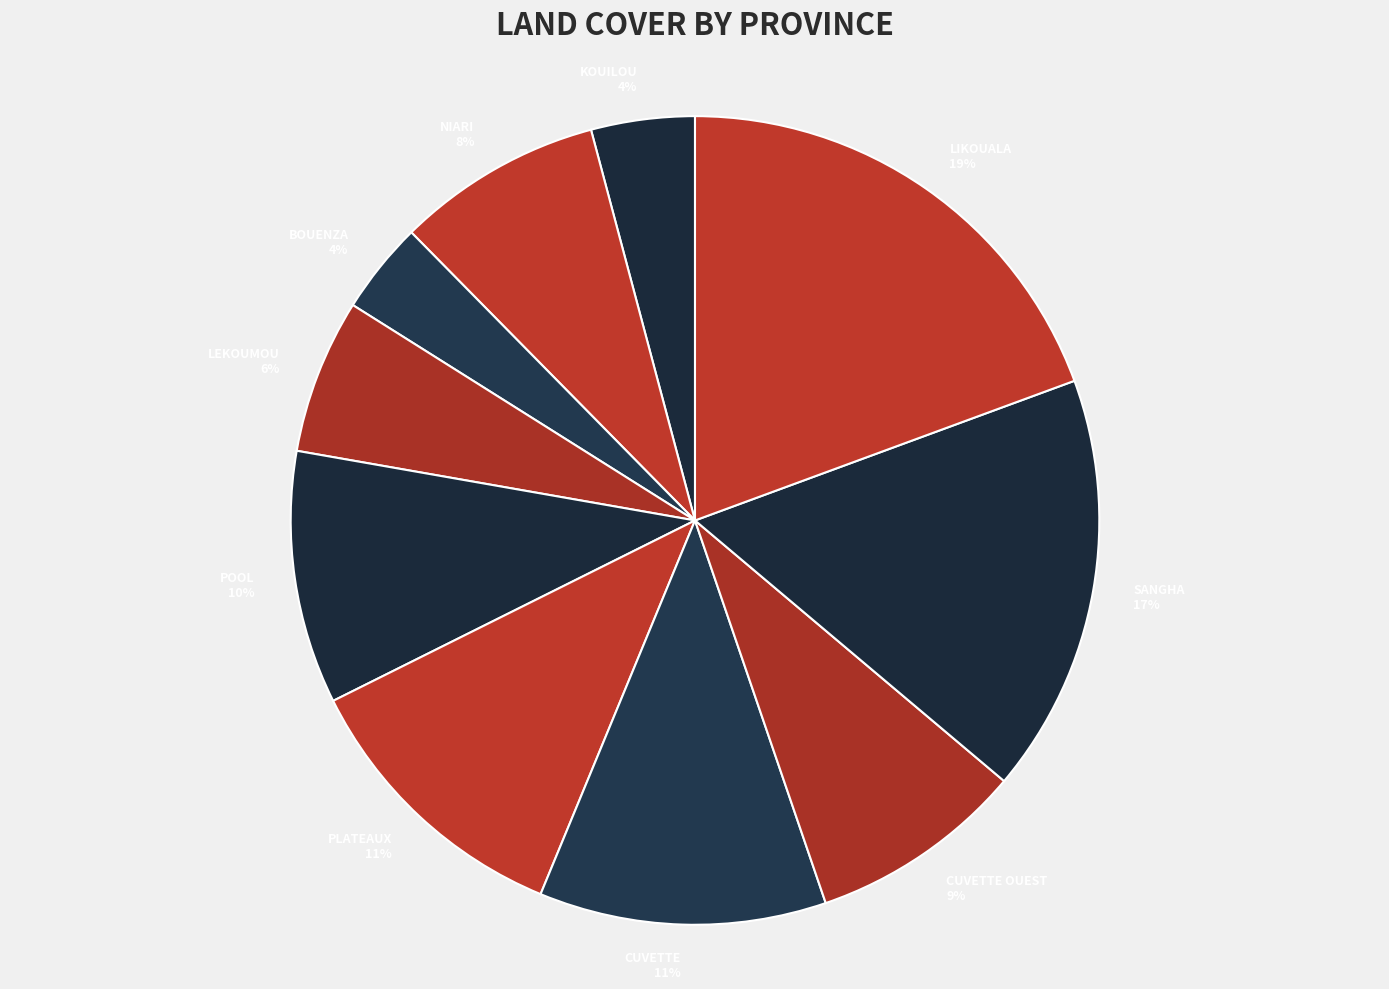

Is POOL the majority of the pie?

No